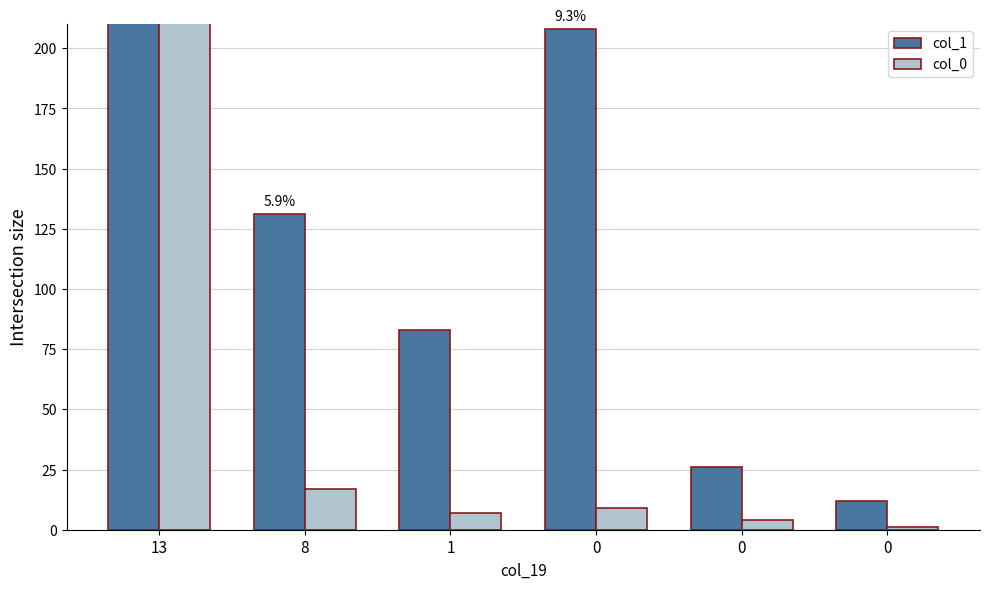

Does the chart contain any negative values?

No